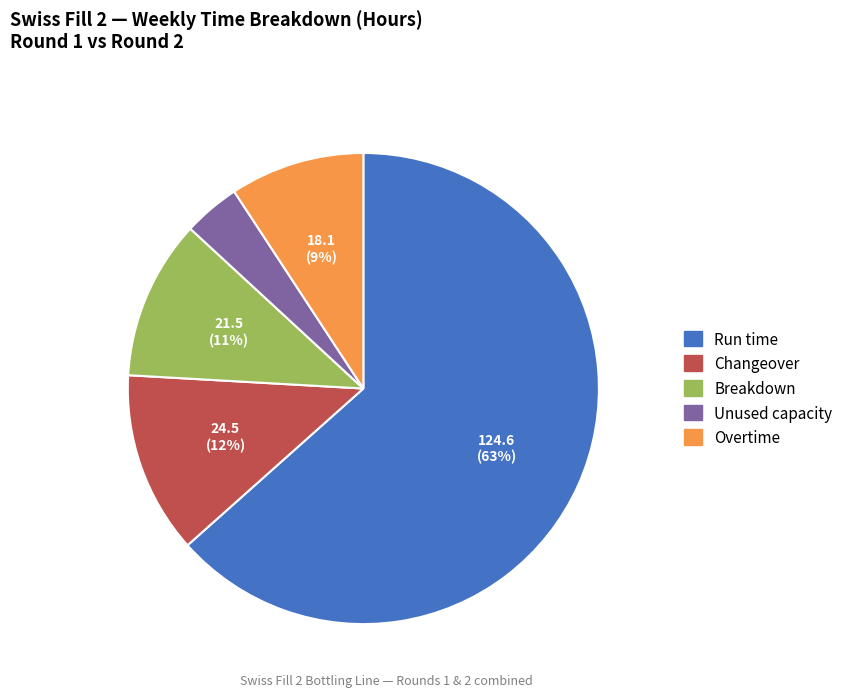

Does any single category account for the majority?

Yes